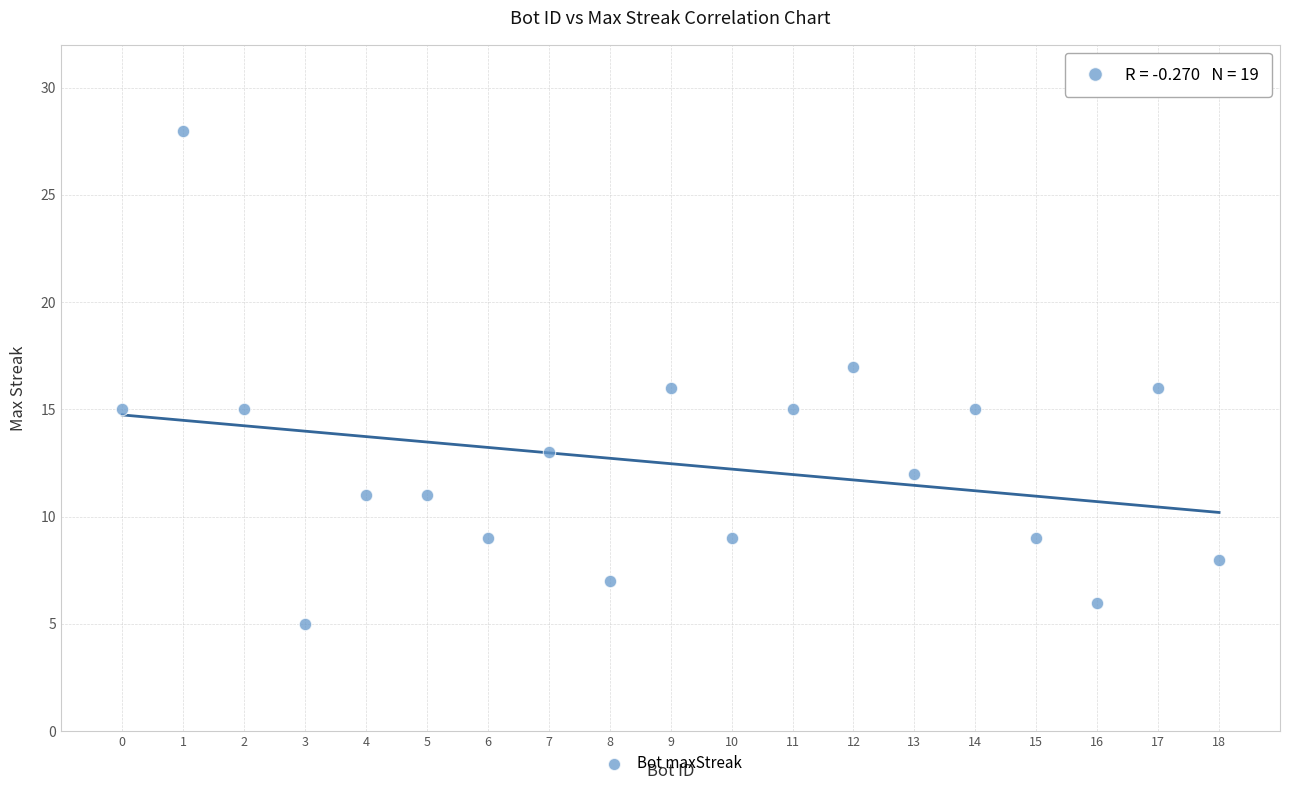

What is the range of X values (max minus min)?

18